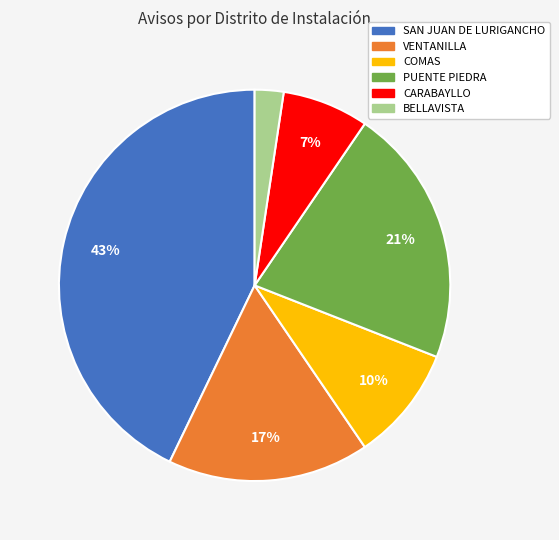

To the nearest percent, what is the average slice percentage?

17%